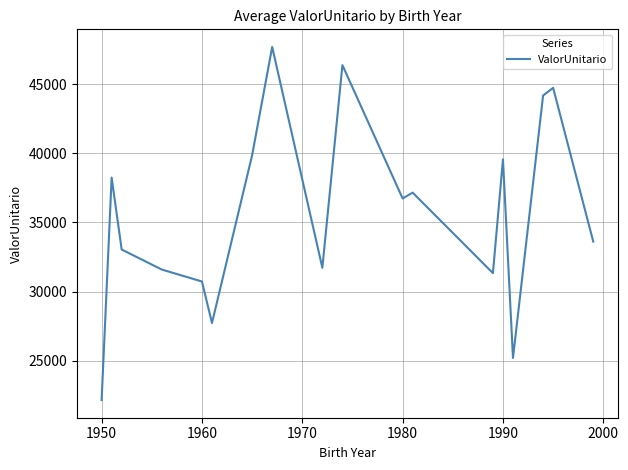

What is the difference between the maximum and minimum values?

25551.3